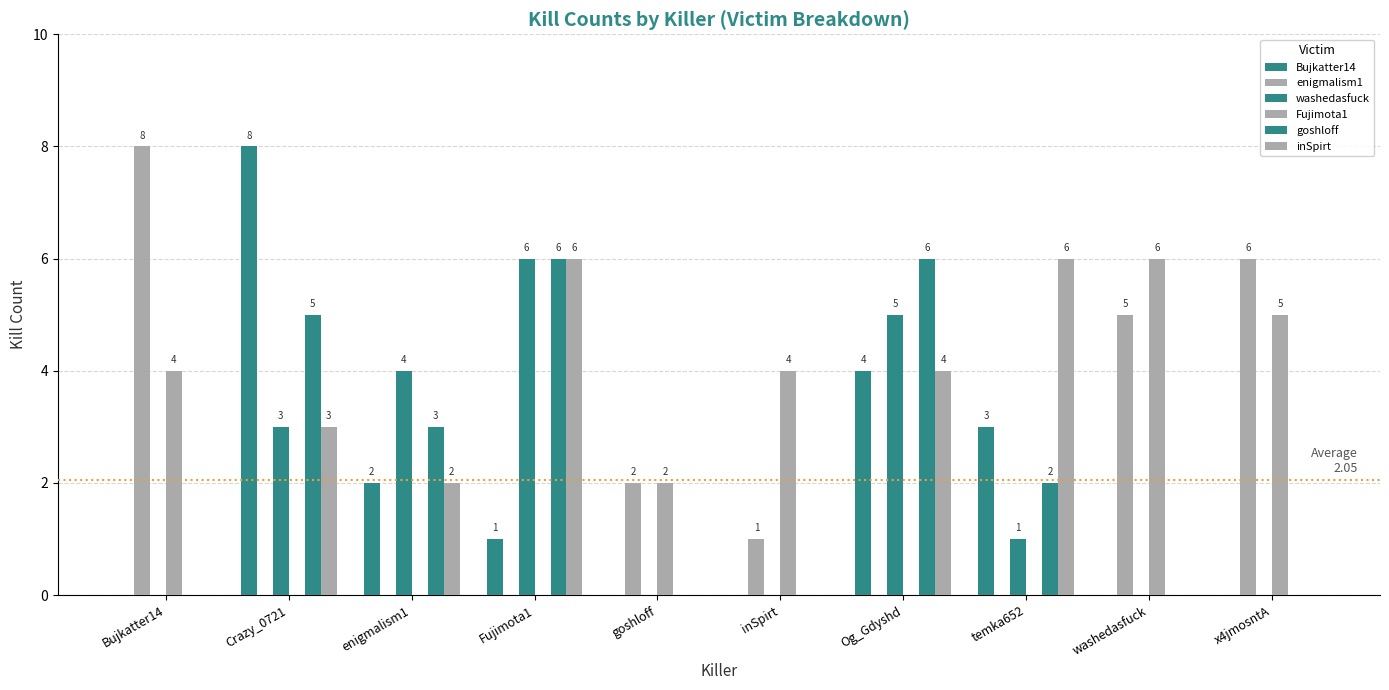

At which label is enigmalism1 closest to 4?

washedasfuck